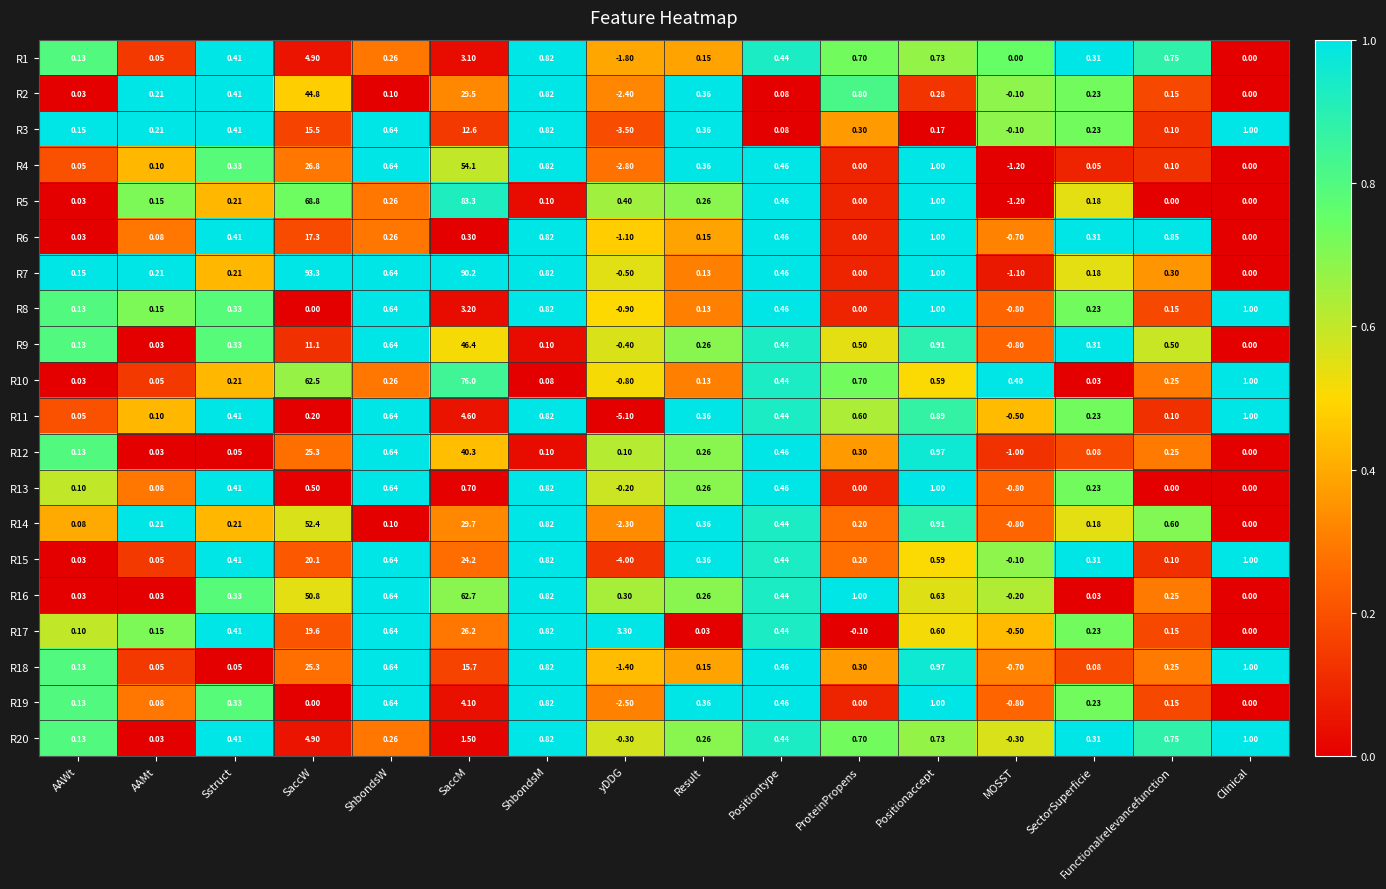

At which label does R1 reach its peak?

SaccW